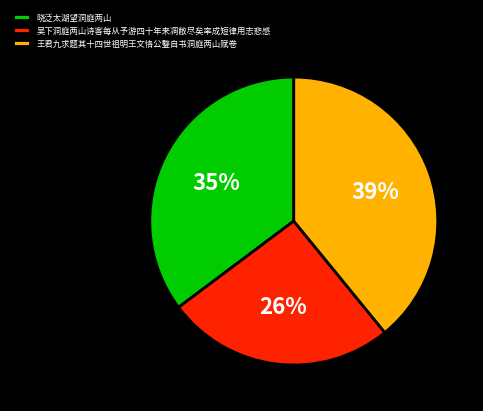

To the nearest percent, what is the average slice percentage?

33%